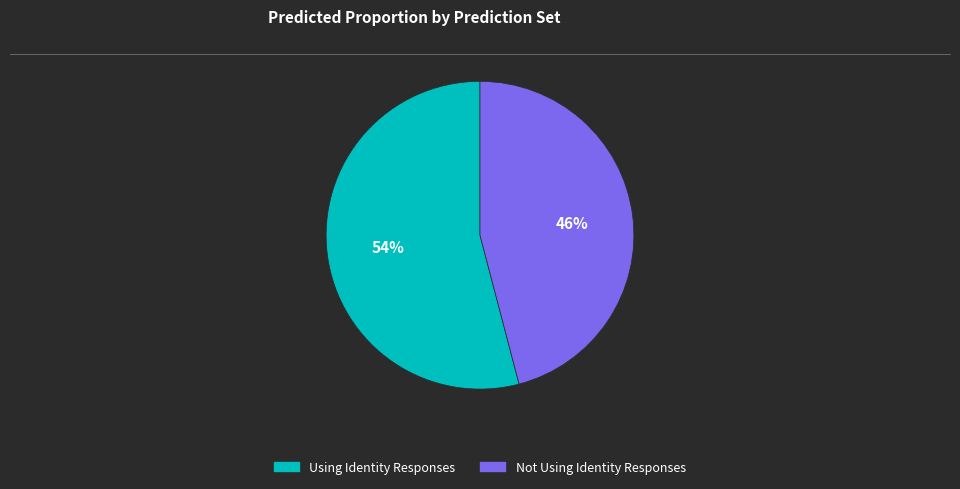

How many segments does this pie chart have?

2